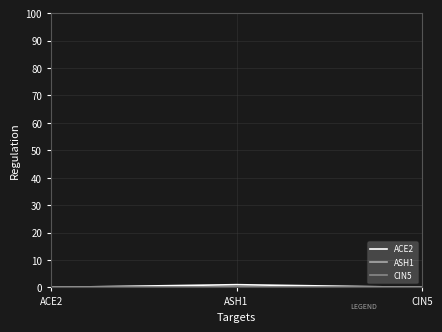

Reading right to left, extract all data points from this chart.

ACE2: CIN5=0	ASH1=1	ACE2=0
ASH1: CIN5=0	ASH1=0	ACE2=0
CIN5: CIN5=0	ASH1=0	ACE2=0